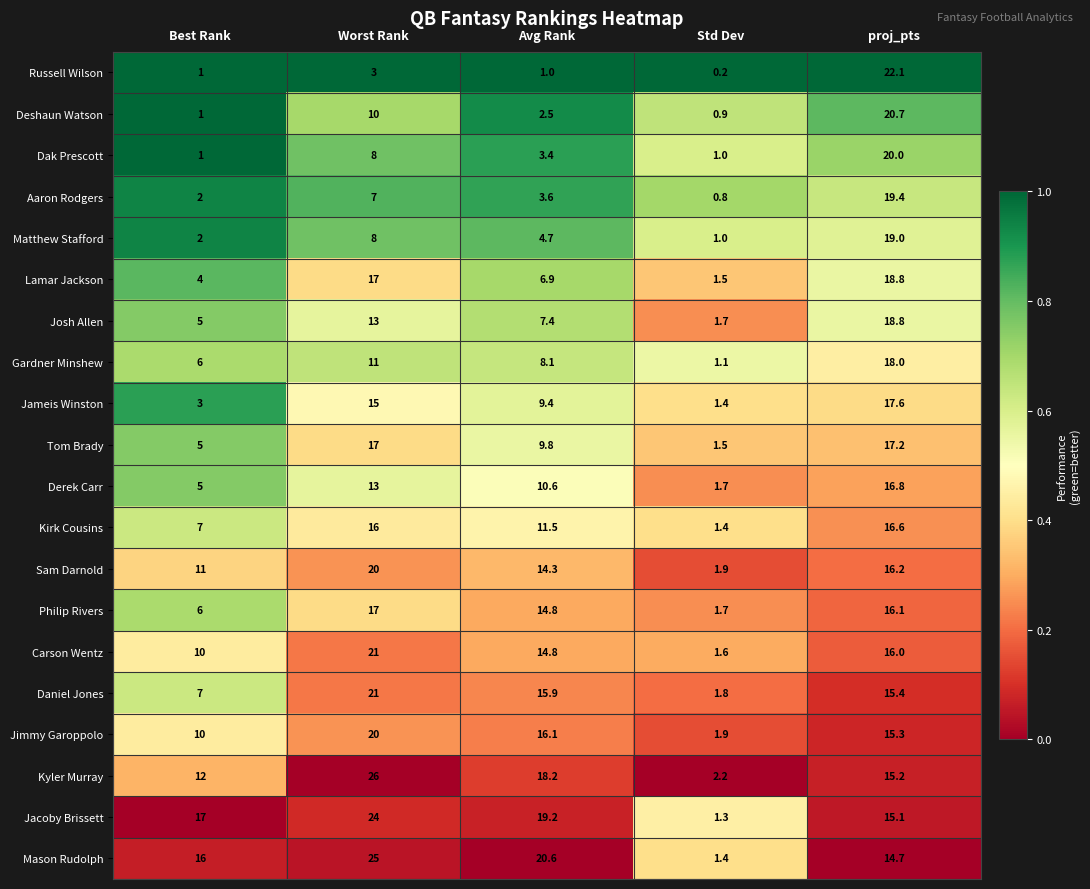

What is the highest value of the Sam Darnold series?

20.0